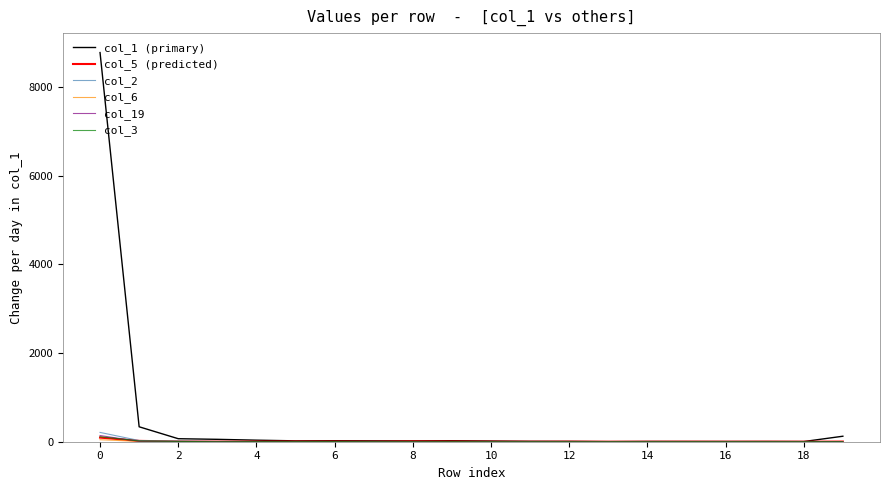

At how many categories does at least one series exceed 7260?

1